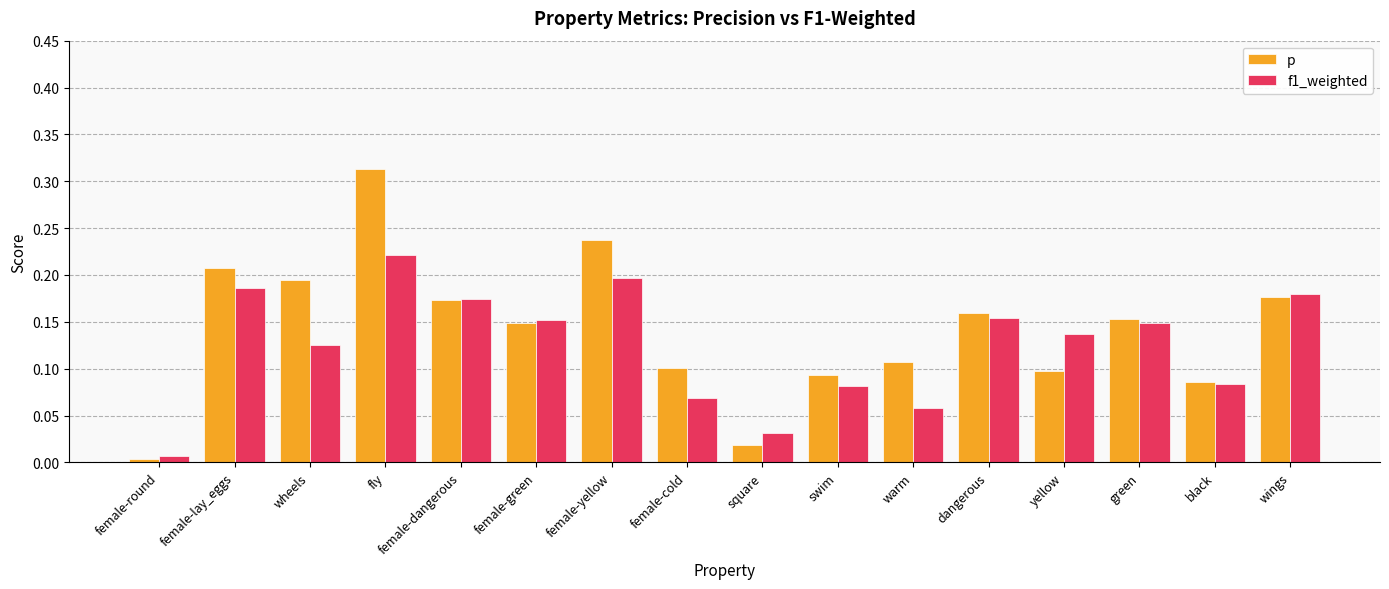

What is the sum of all f1_weighted values?

2.0